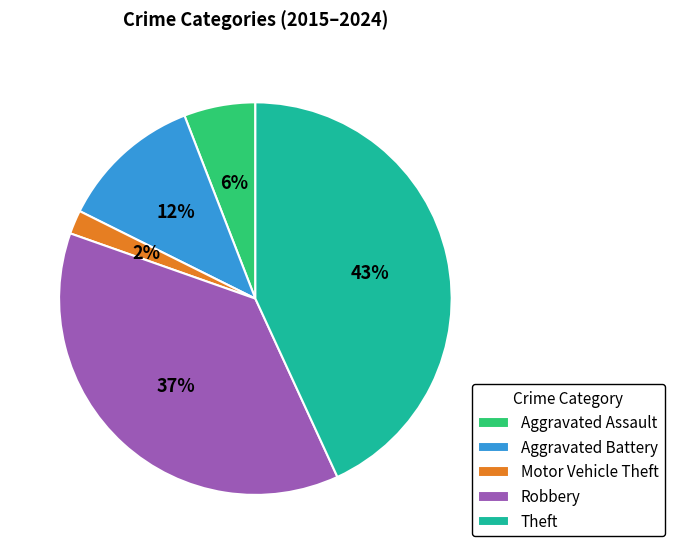

Count the number of slices in the pie.

5